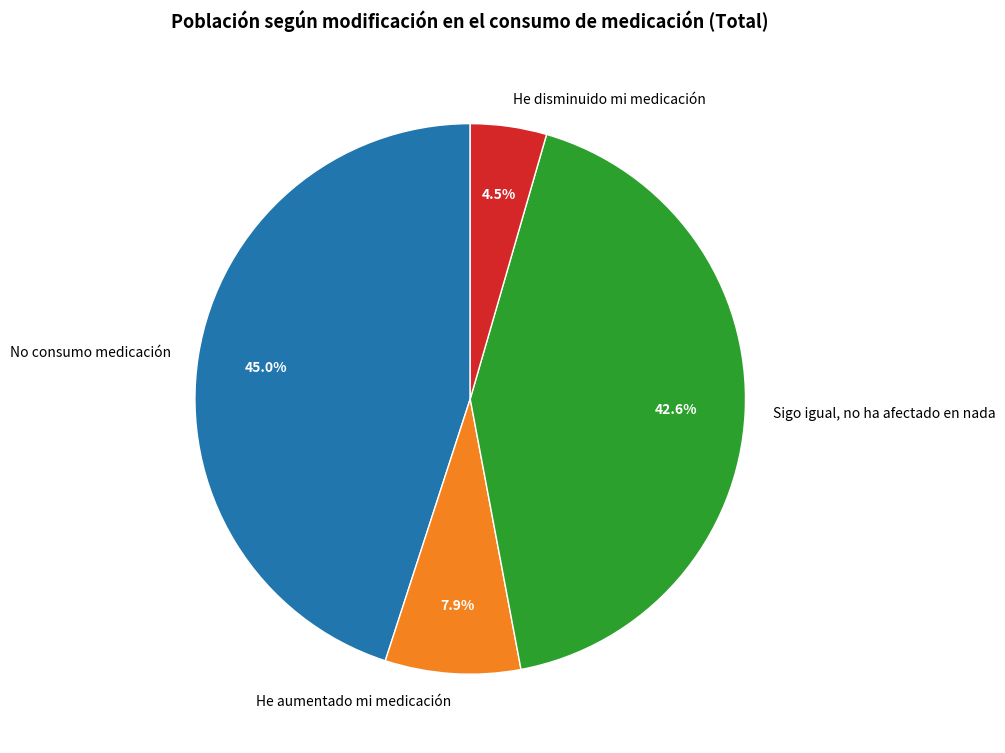

Which has a higher value, No consumo medicación or Sigo igual, no ha afectado en nada?

No consumo medicación